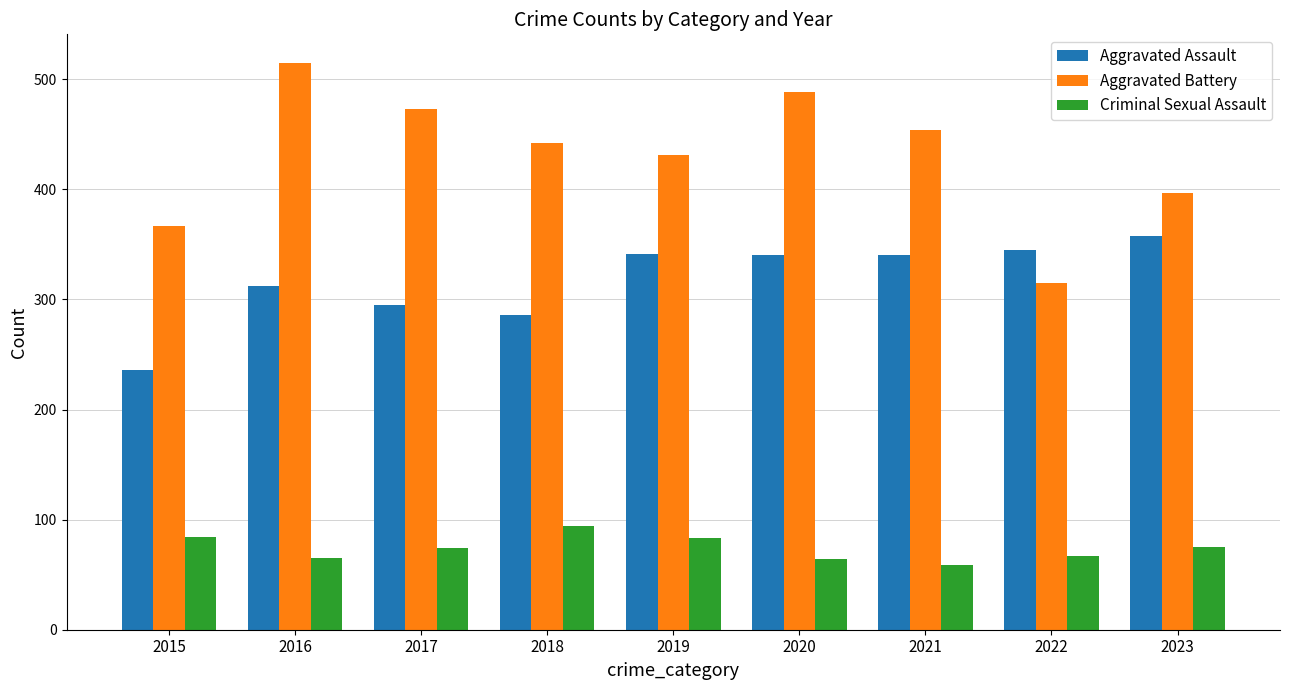

What is the highest value of the Aggravated Assault series?

358